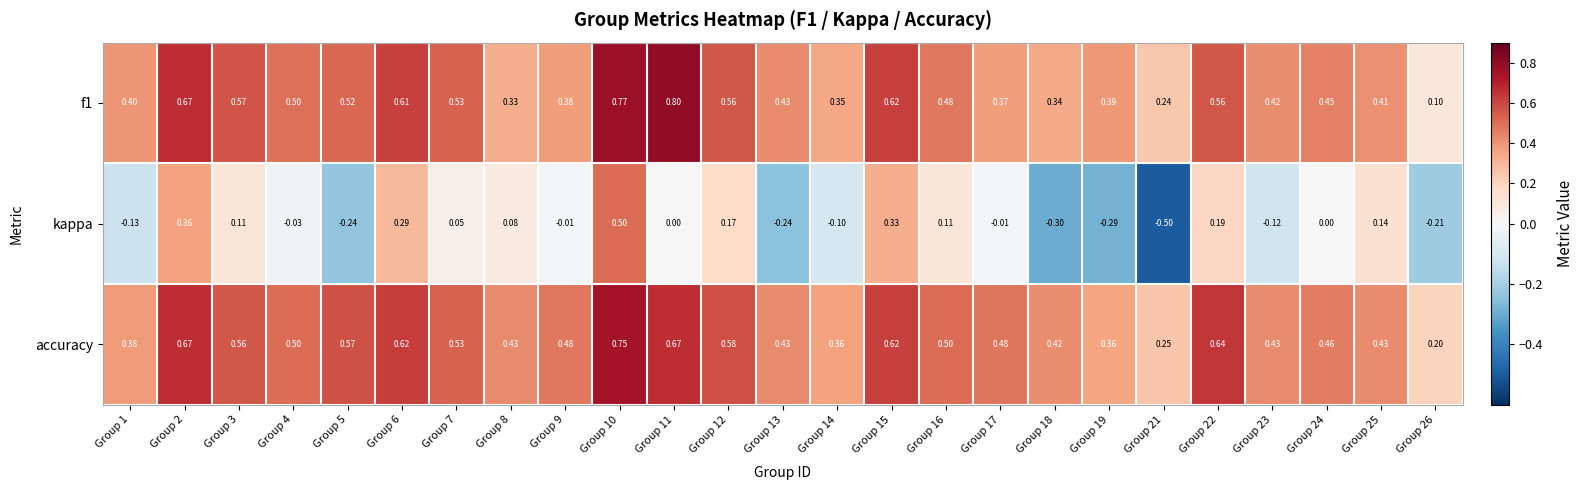

What is the spread (max minus min) of values at Group 26?

0.4